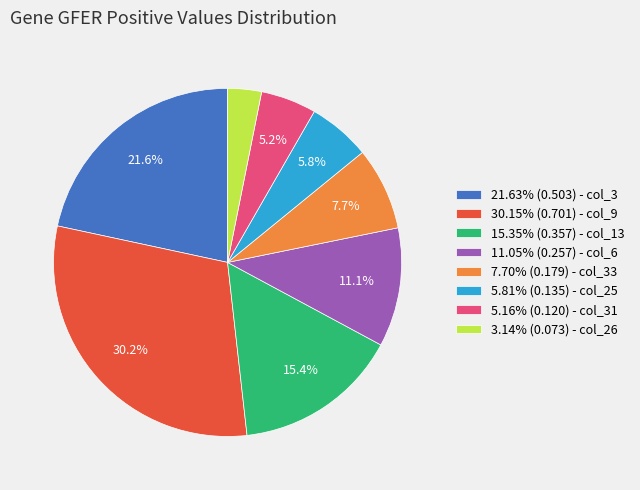

What percentage is NOT represented by 5.81% (0.135) - col_25?

94.2%